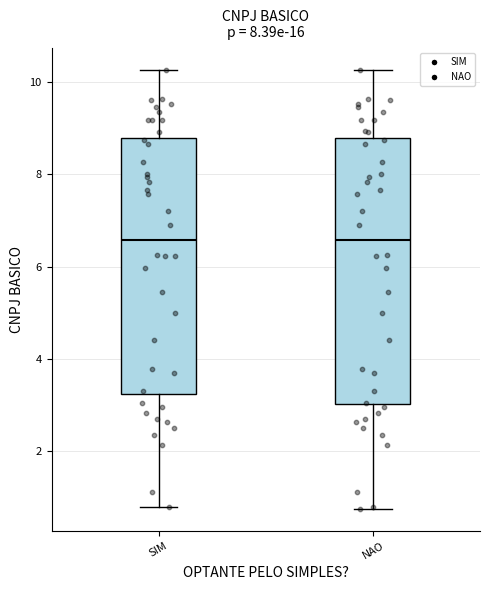

Where is the lower edge of the box for NAO on the y-axis? The values are not printed on the chart, so give them approximately, as read against the axis.

3.0